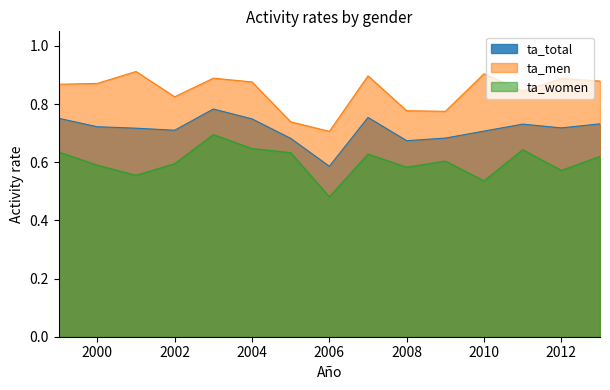

What is the greatest value displayed?

0.9